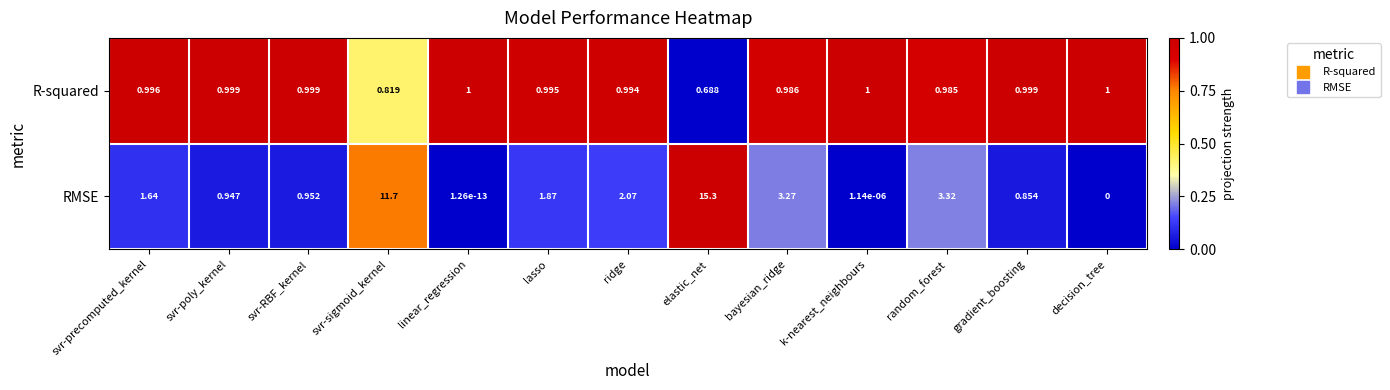

Between lasso and random_forest, which series saw the biggest shift?

RMSE